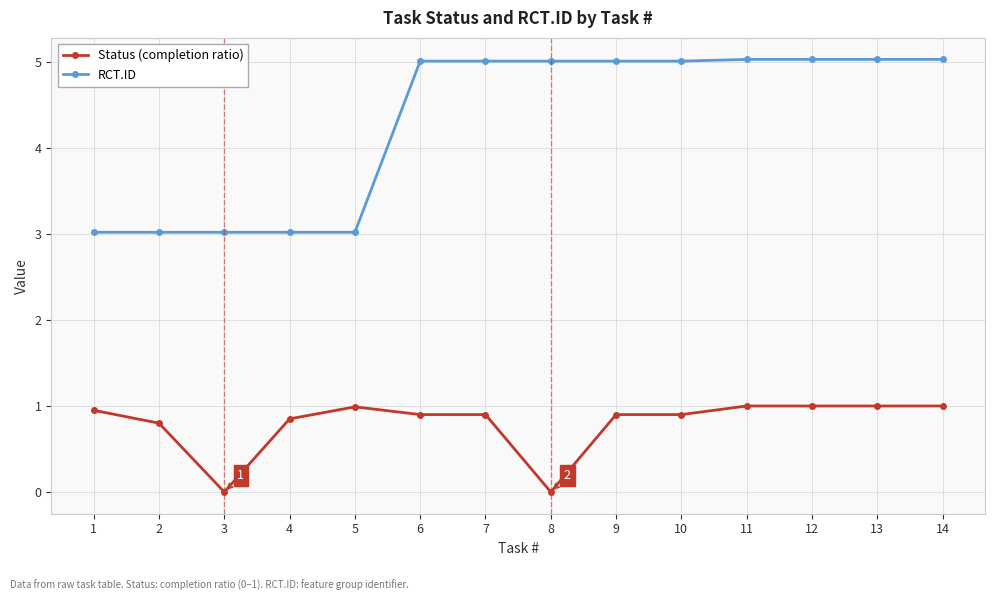

What are all the series names shown in the legend?

Status (completion ratio), RCT.ID